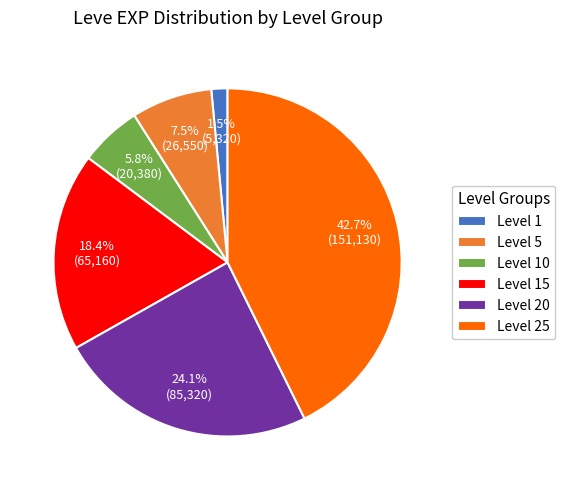

Between Level 20 and Level 1, which is larger?

Level 20